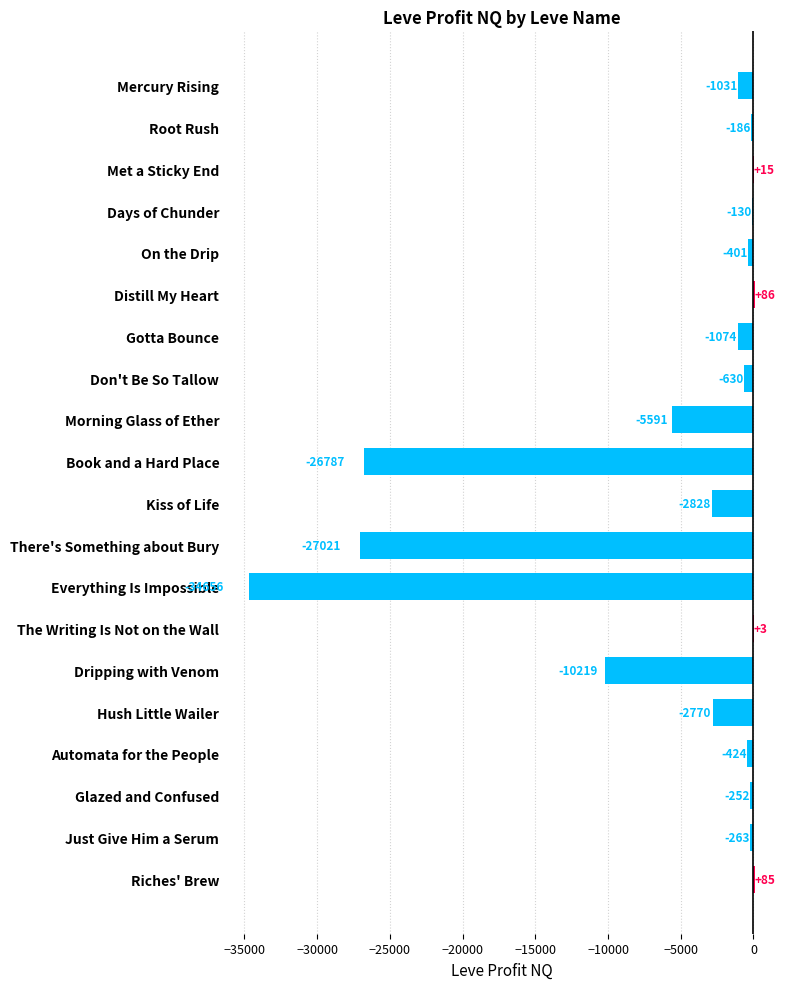

The chart shows a value of -7692.6 at Morning Glass of Ether. True or false?

False